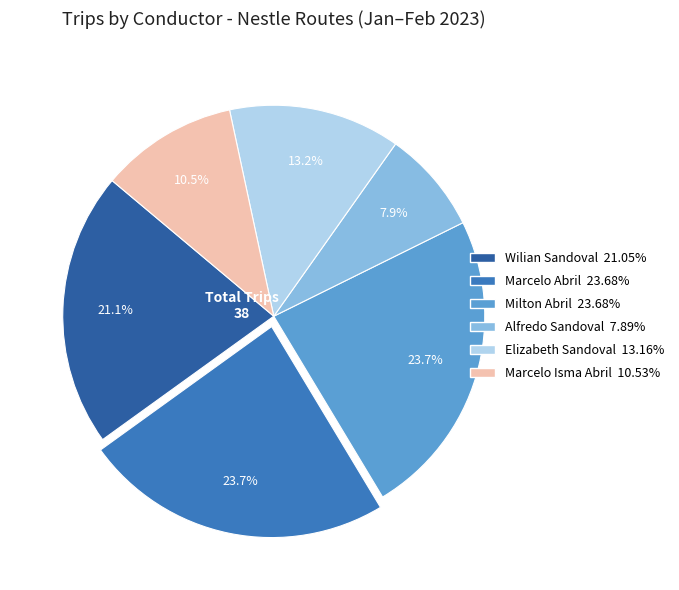

Is there a majority slice in this chart?

No